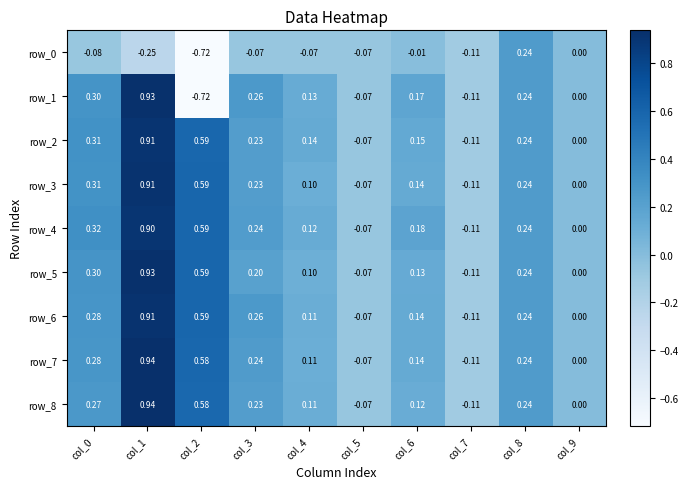

Is the value of row_5 at col_5 greater than the value of row_0 at col_2?

Yes